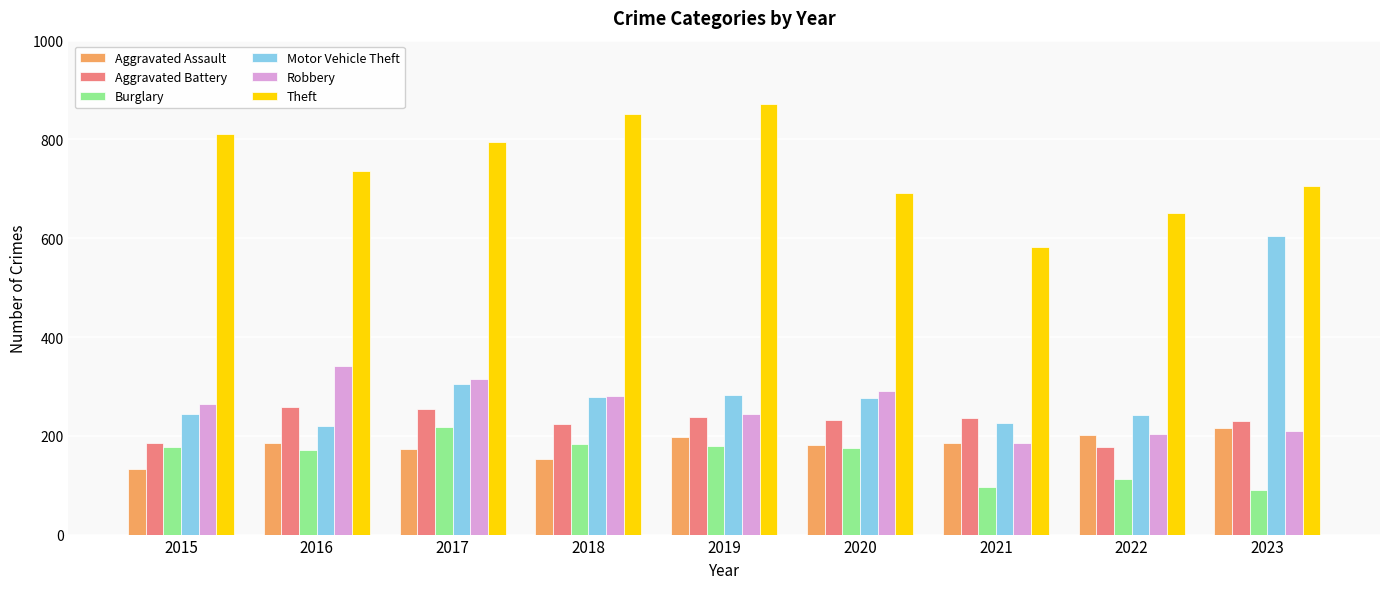

What is the sum of all Aggravated Battery values?

2036